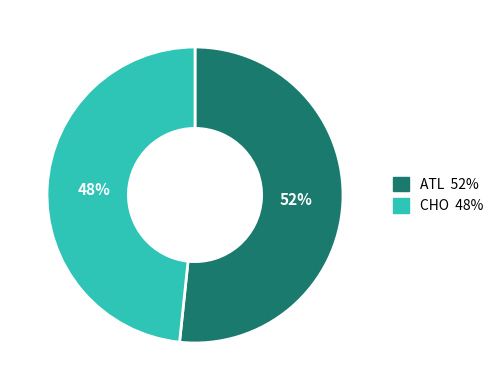

Is CHO the majority of the pie?

No